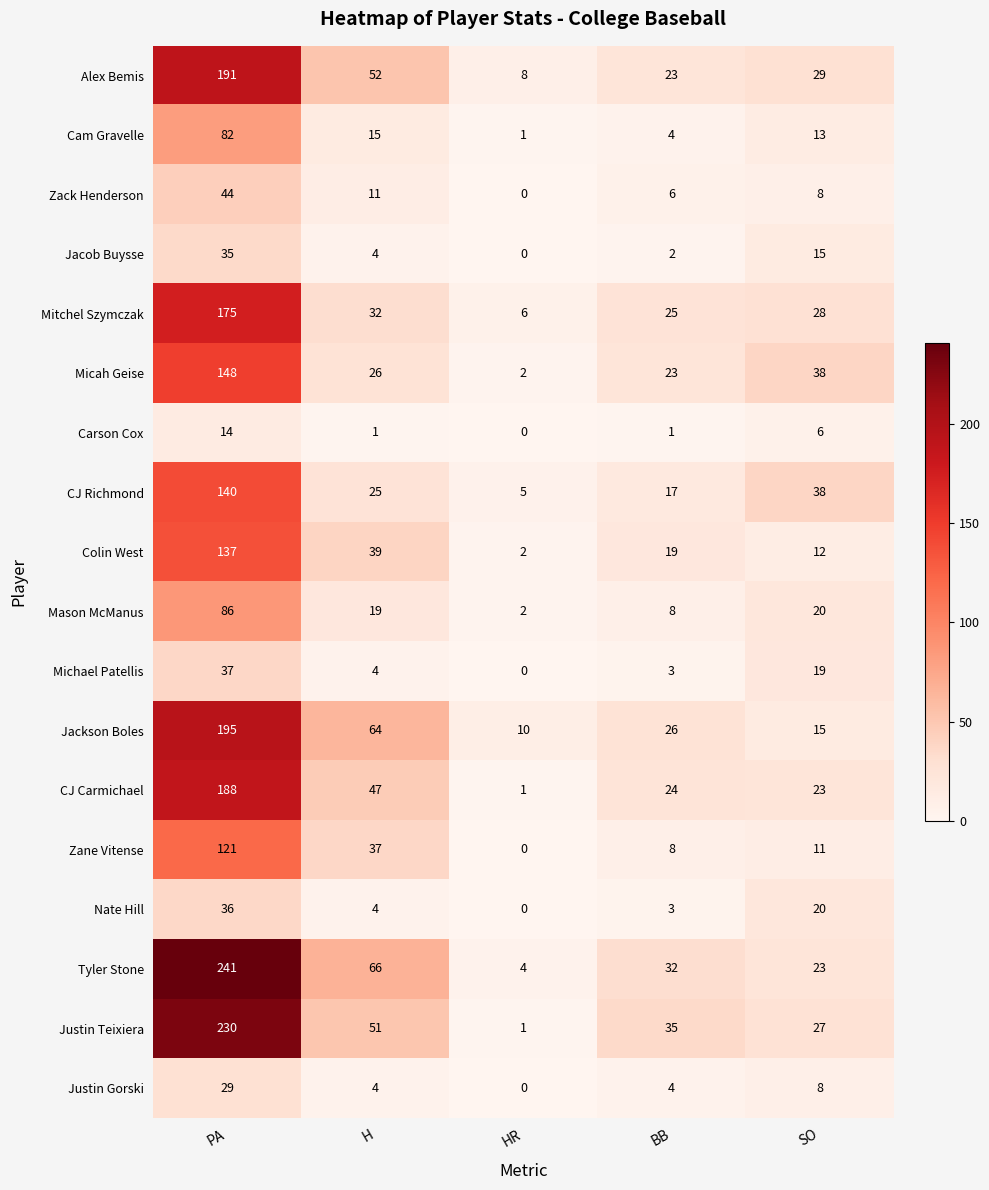

How many series are shown in this chart?

18